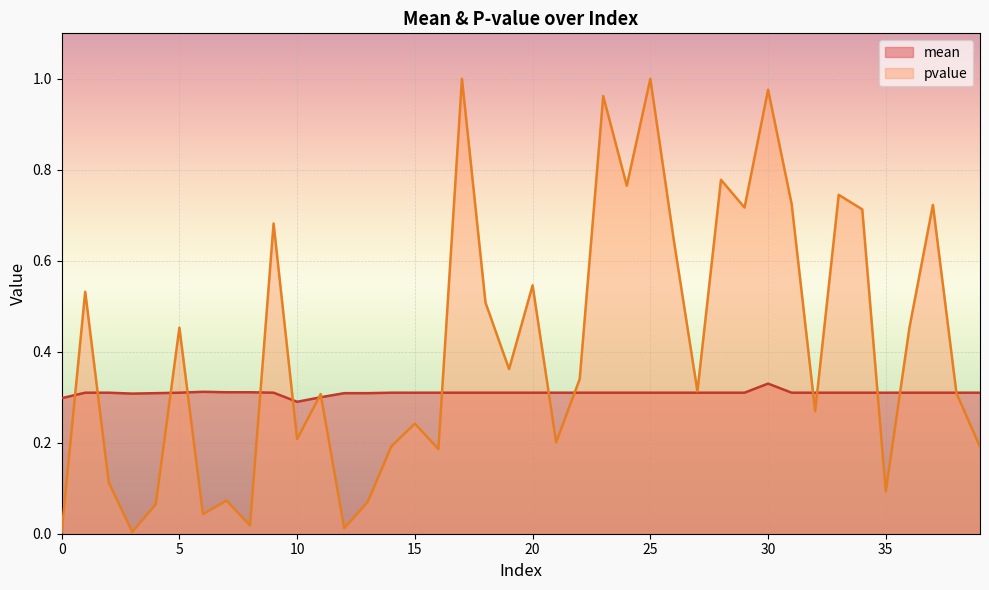

At which category is the sum across all series the highest?

17